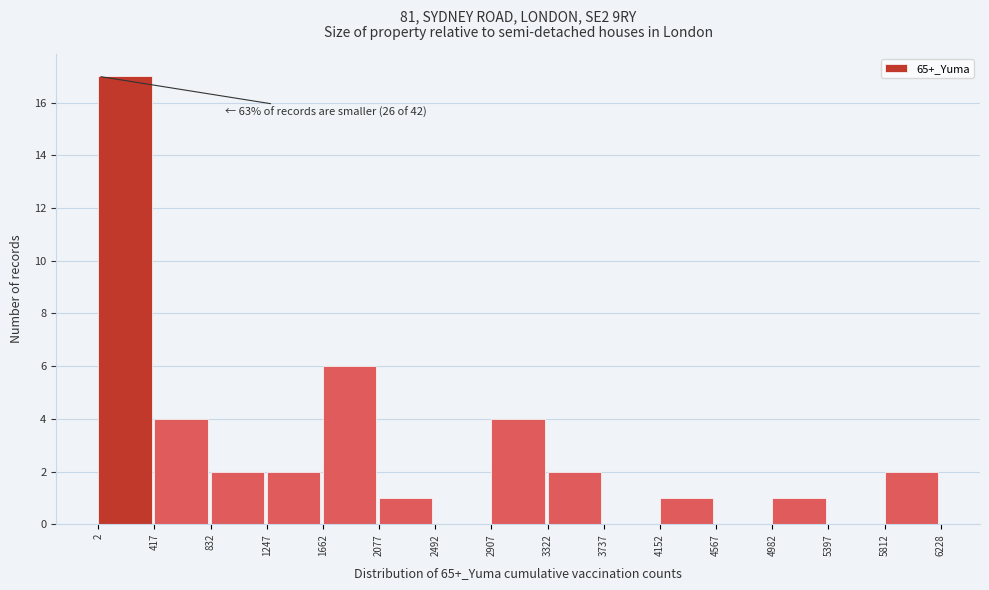

Over which range of the x-axis is the bar tallest?

2 to 417